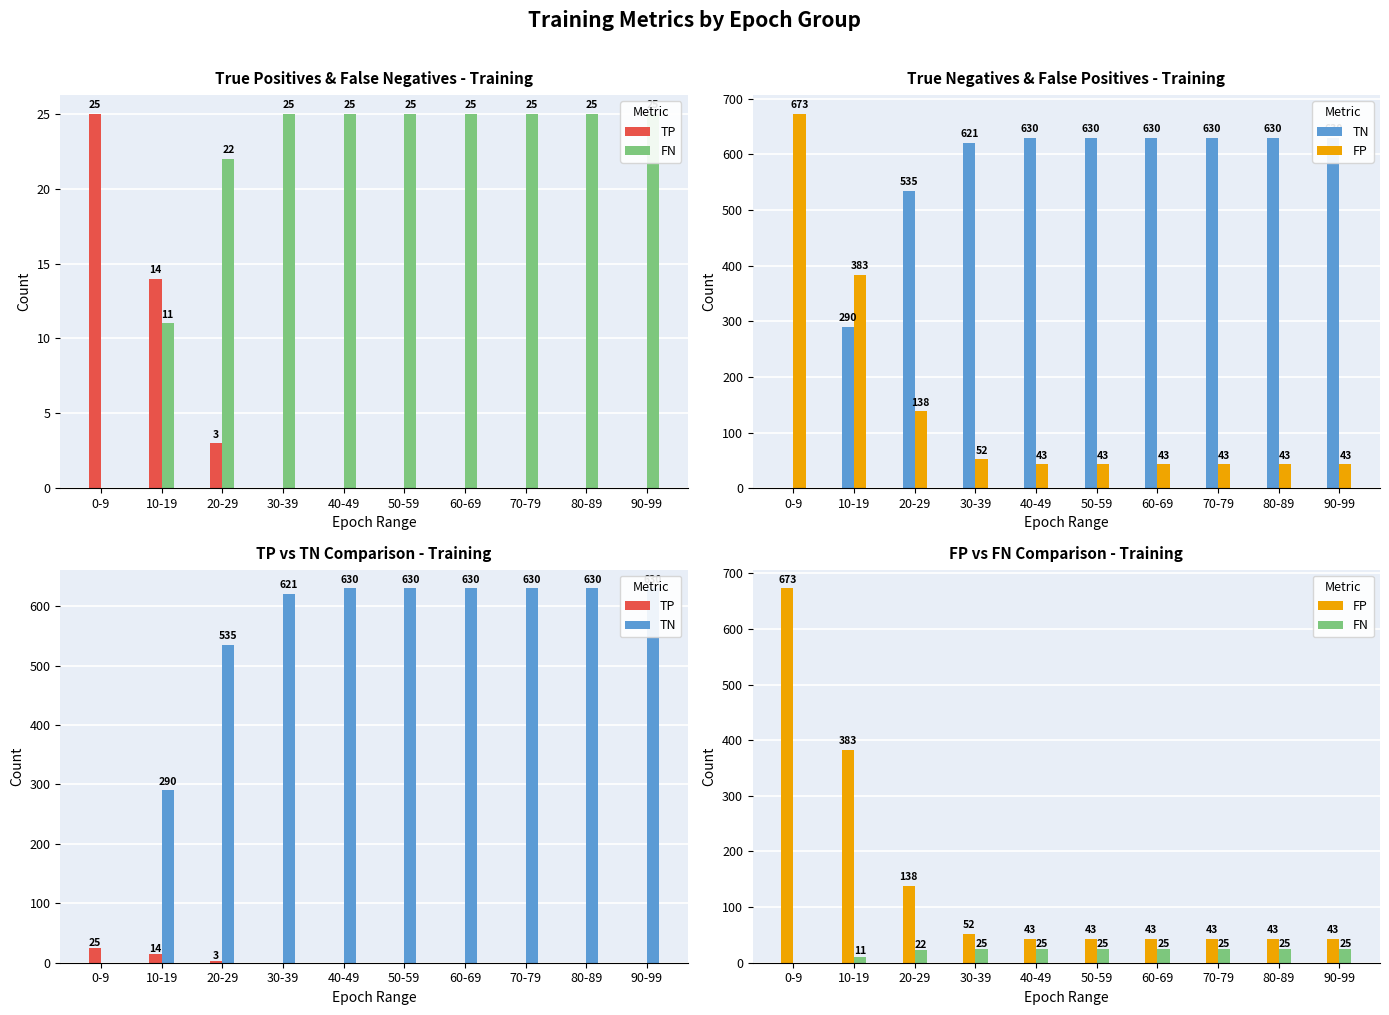

Reading right to left, transcribe all the data shown in this chart.

TP: 0	0	0	0	0	0	0	3	14	25
FN: 25	25	25	25	25	25	25	22	11	0
TN: 630	630	630	630	630	630	621	535	290	0
FP: 43	43	43	43	43	43	52	138	383	673